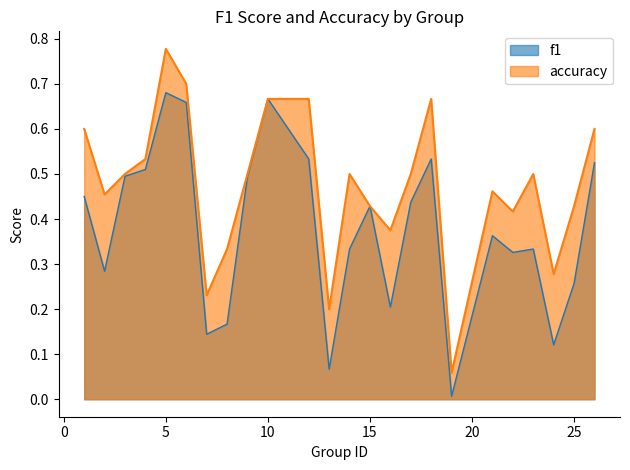

Rank the categories by f1 value from highest to lowest.

5, 10, 6, 12, 18, 26, 4, 3, 9, 1, 17, 15, 21, 14, 23, 22, 2, 25, 16, 8, 7, 24, 13, 19